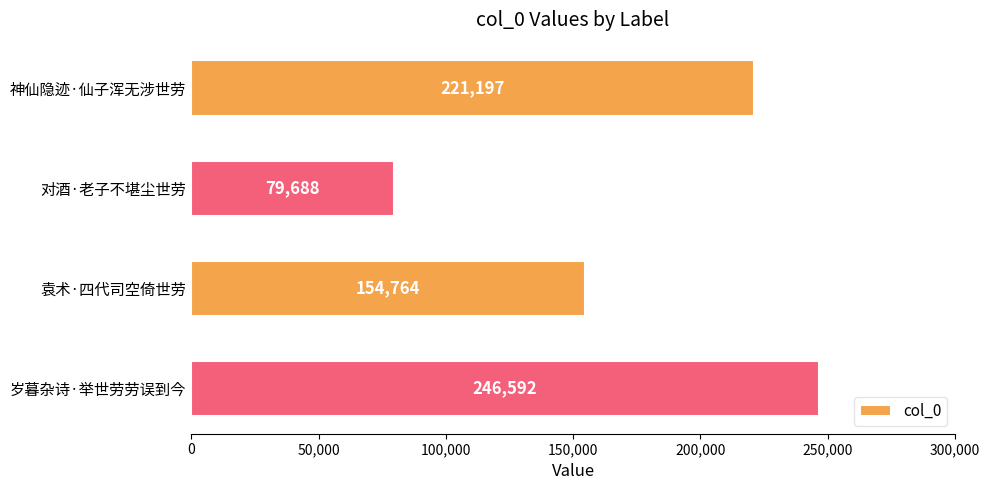

Count the number of categories in the chart.

4